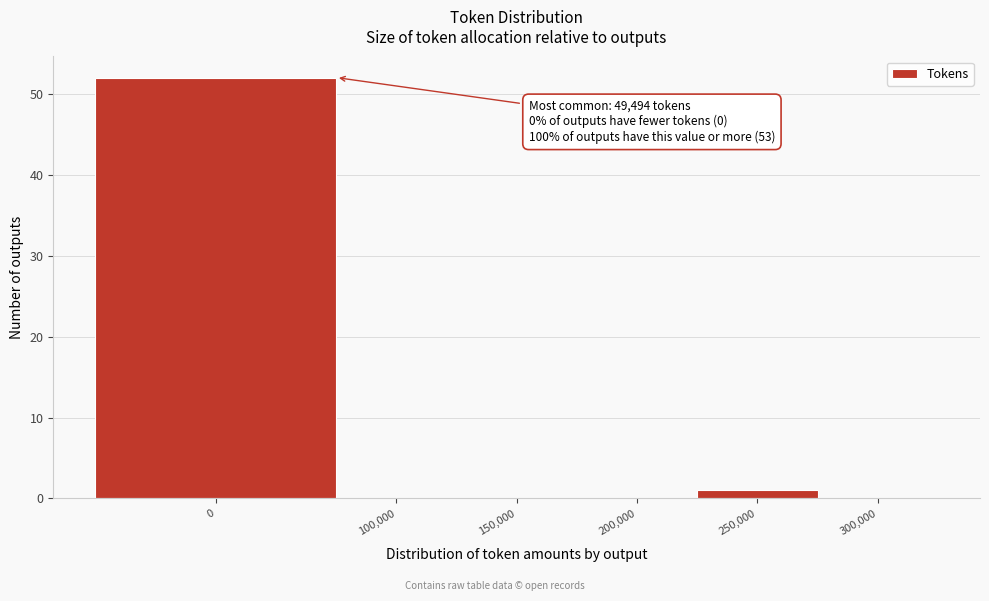

Reading left to right, what are all the values shown in this chart?

0=52	100,000=0	150,000=0	200,000=0	250,000=1	300,000=0